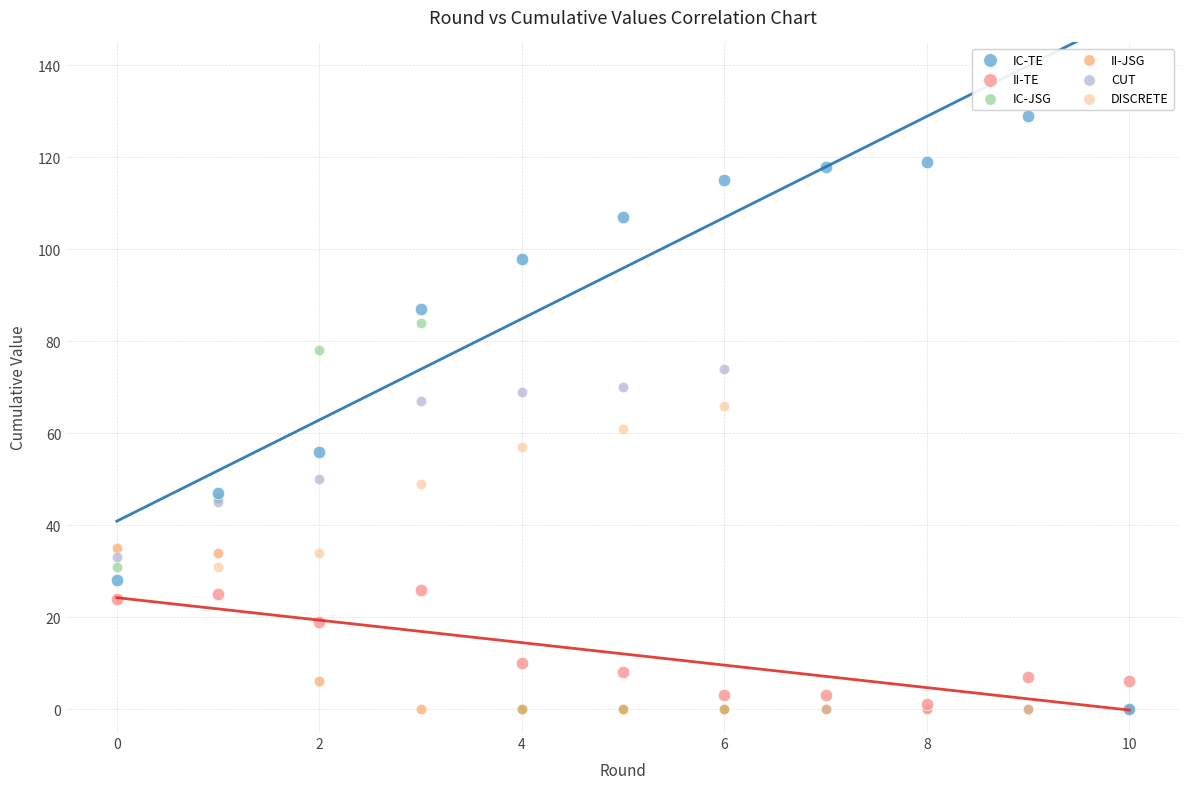

What are all the series names shown in the legend?

IC-TE, II-TE, IC-JSG, II-JSG, CUT, DISCRETE